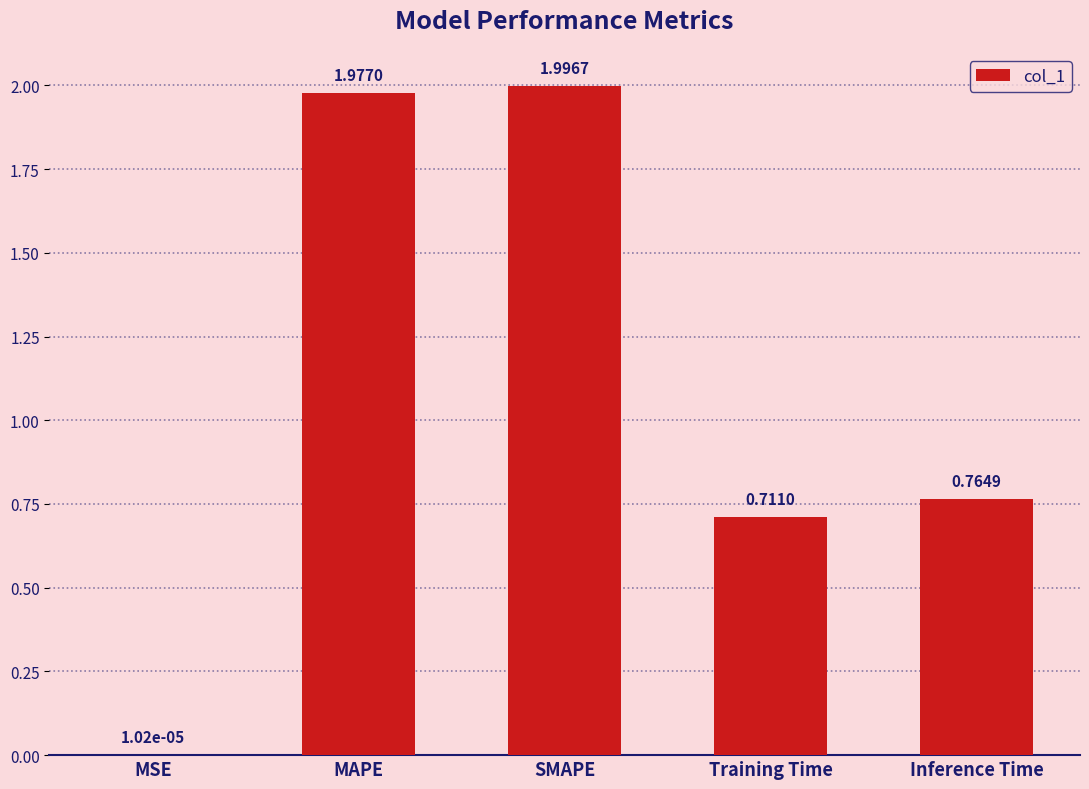

Which label corresponds to the largest value in the chart?

SMAPE